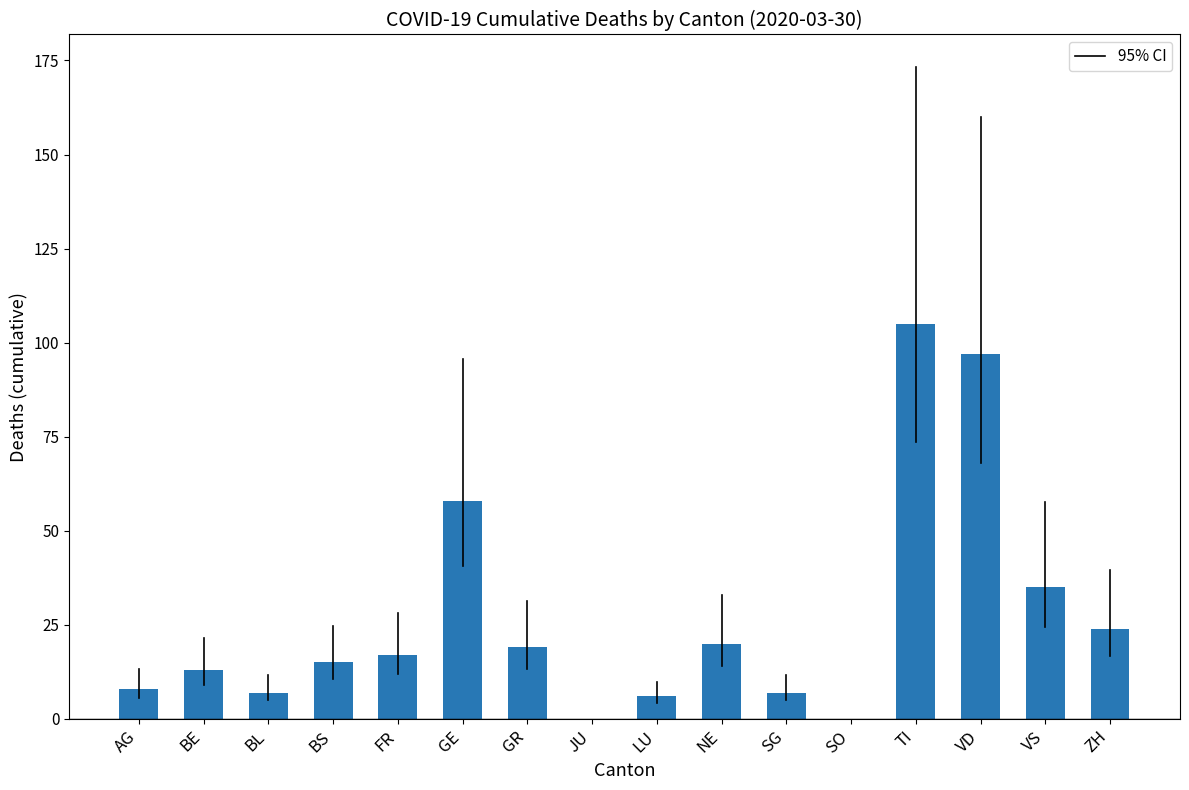

The chart shows a value of 0 at SO. True or false?

True